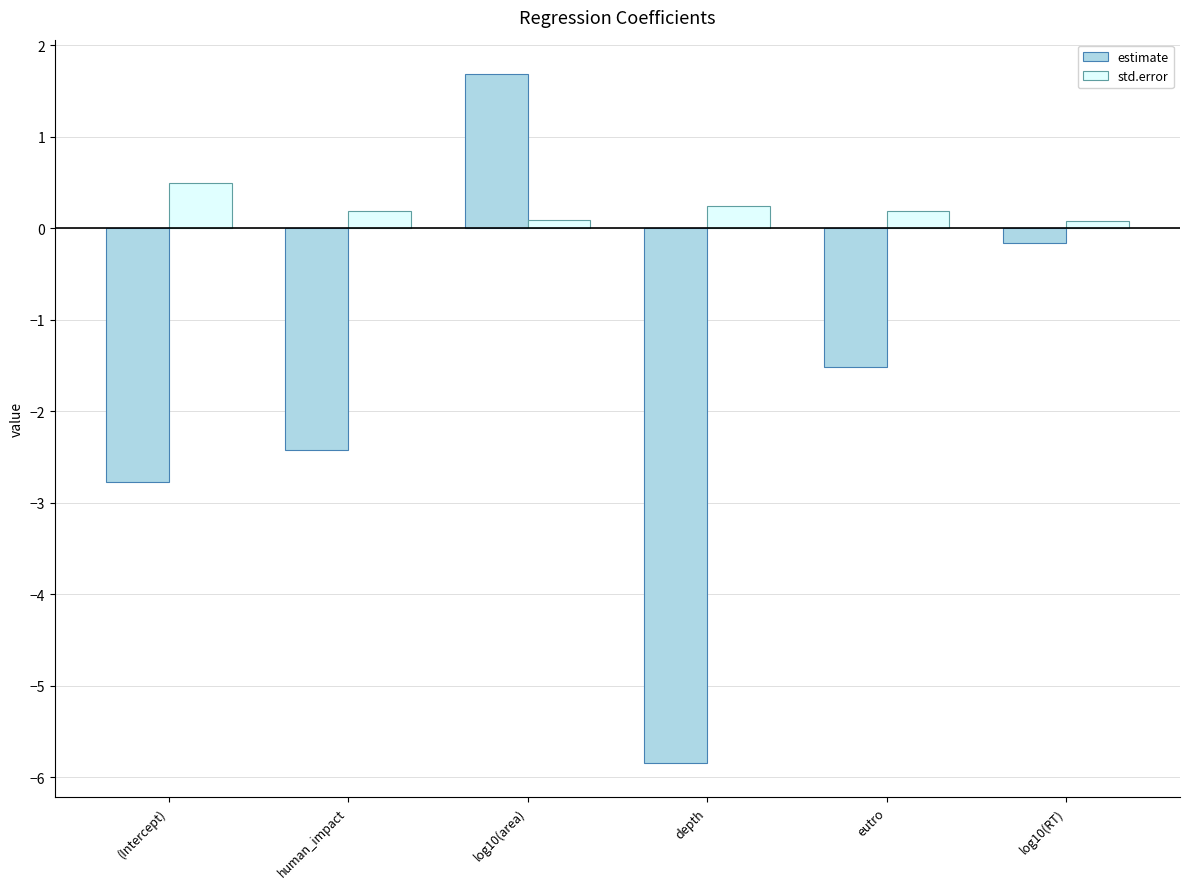

Where does the estimate series first go above -1?

log10(area)